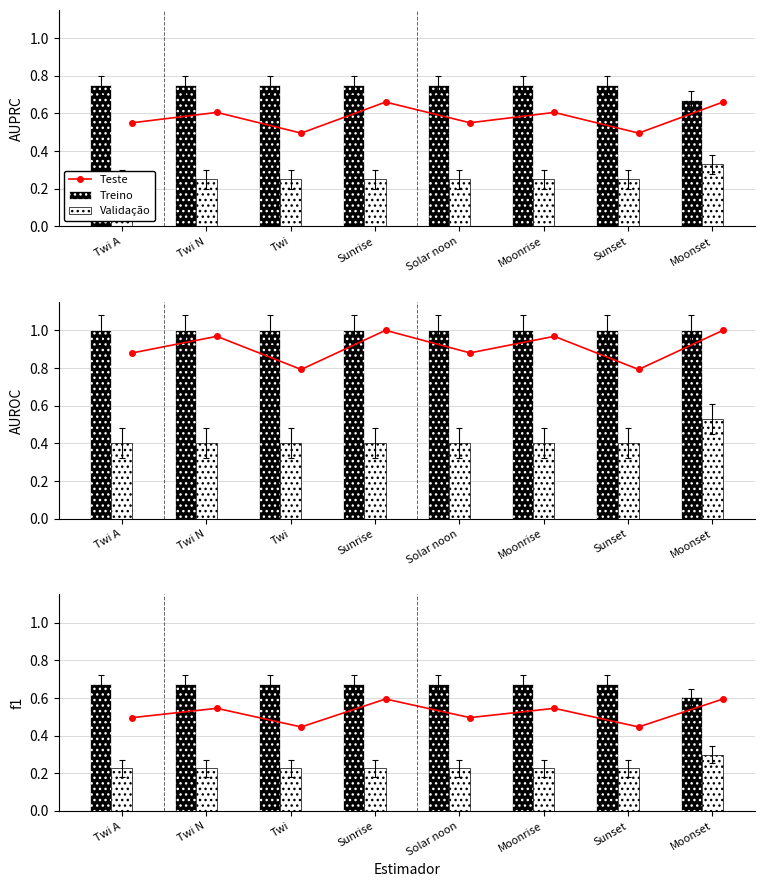

How many categories are shown in the chart?

8